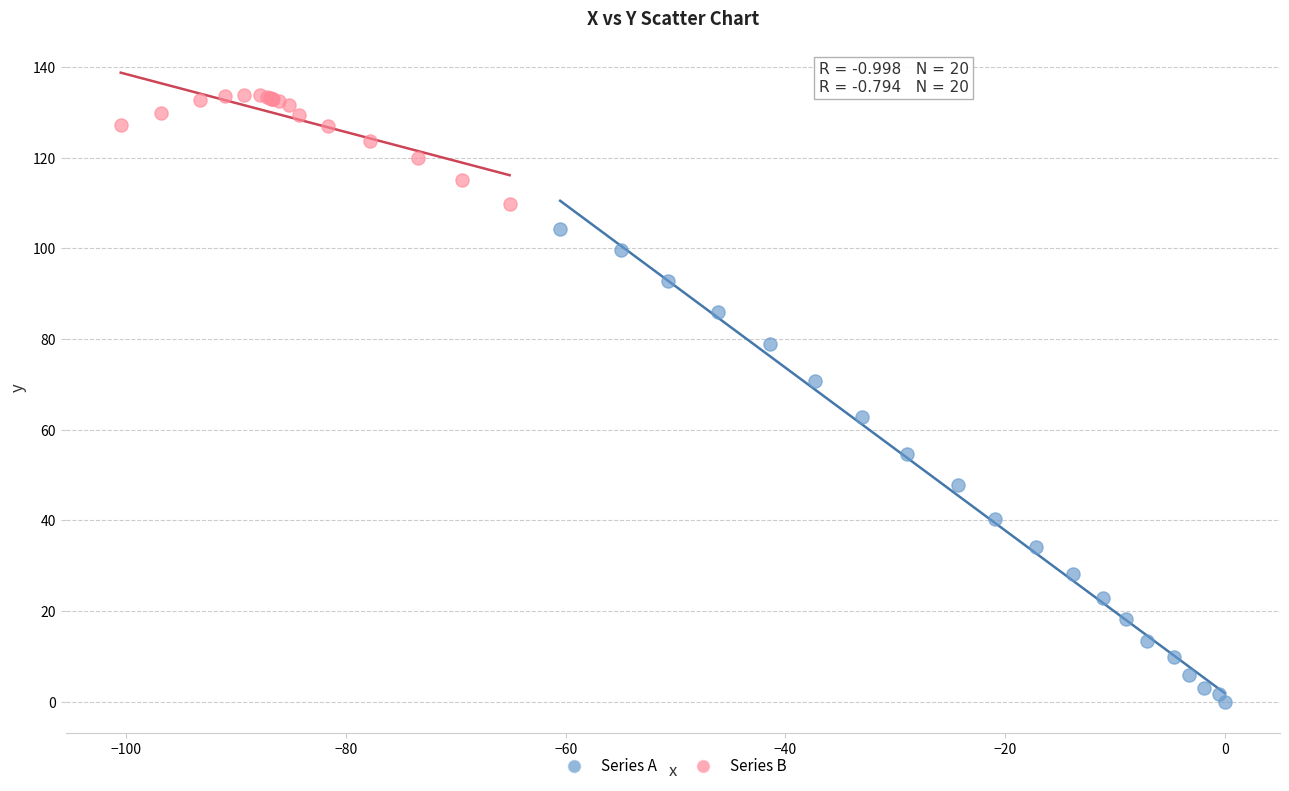

Which series has the widest spread of Y values?

Series A